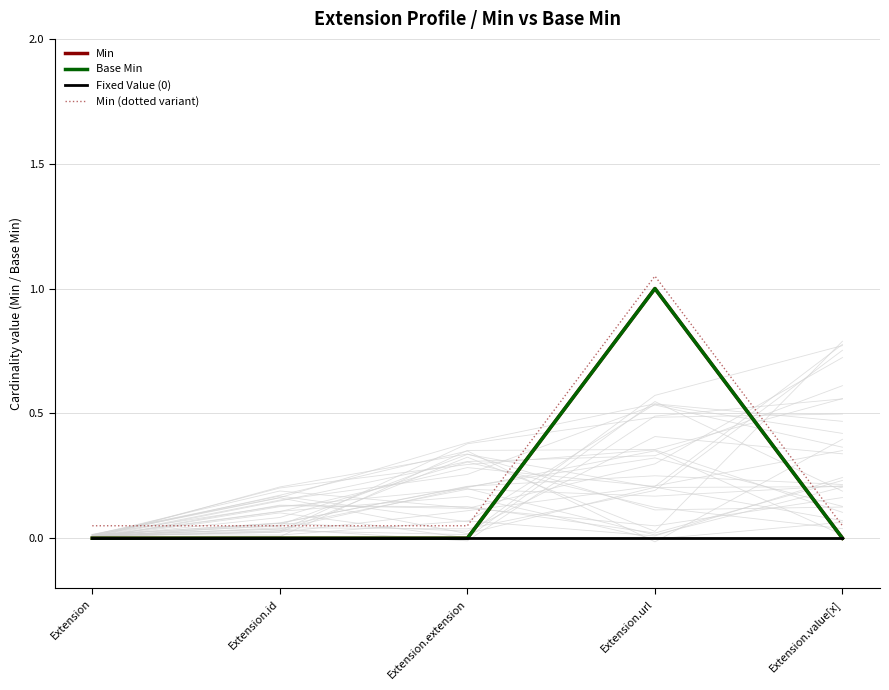

The value of Min at Extension.extension is 0.0. True or false?

True